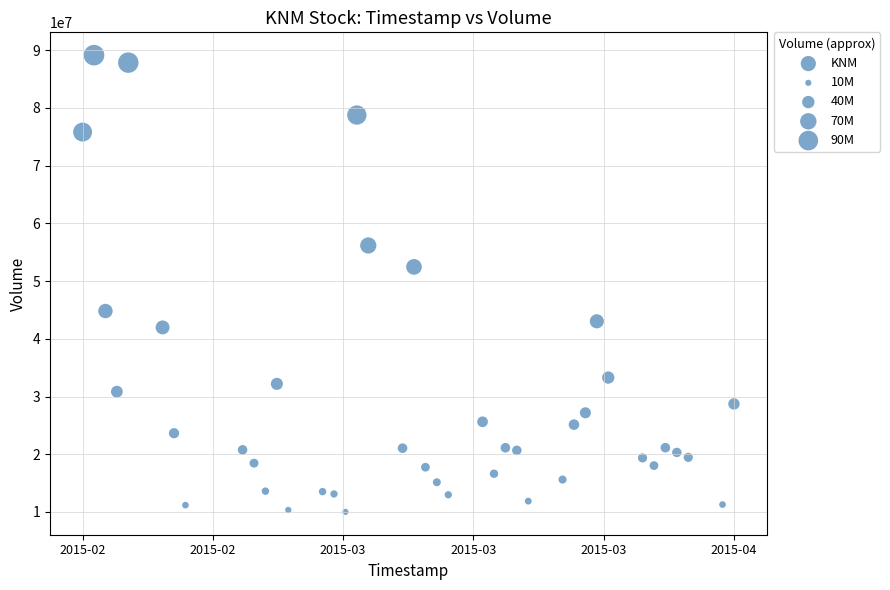

What is the range of X values (max minus min)?

4924800